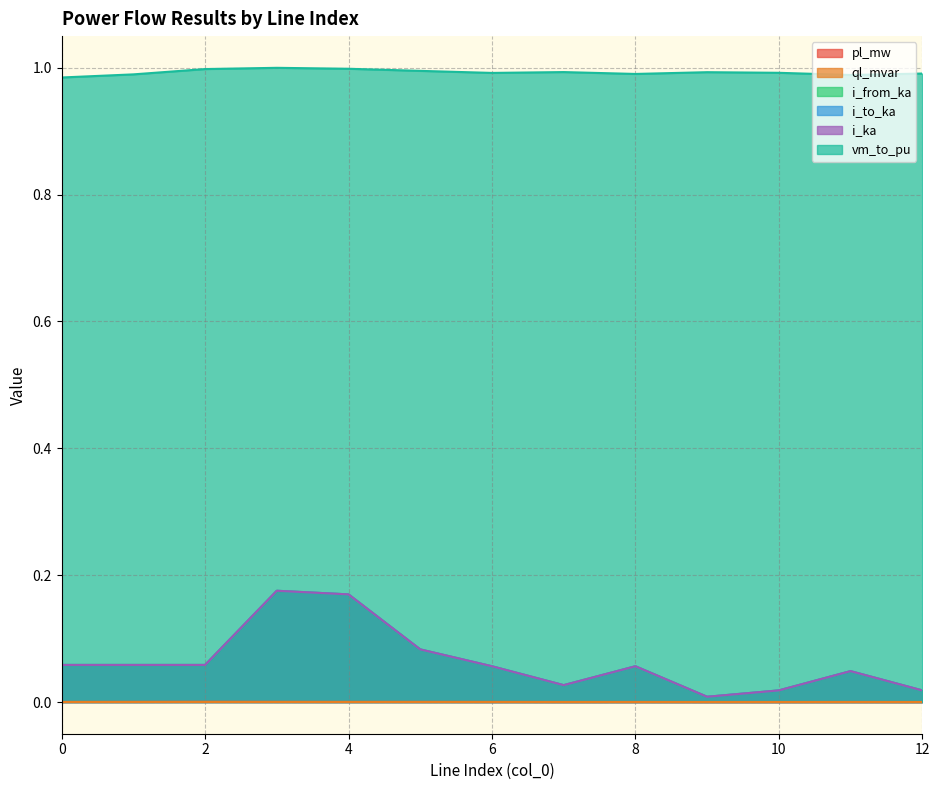

Reading left to right, list all the values displayed in this chart.

pl_mw: 0.0	0.0	0.0	0.0	0.0	0.0	0.0	0.0	0.0	0.0	0.0	0.0	0.0
ql_mvar: 0.0	0.0	0.0	0.0	0.0	0.0	0.0	0.0	0.0	0.0	0.0	0.0	0.0
i_from_ka: 0.1	0.1	0.1	0.2	0.2	0.1	0.1	0.0	0.1	0.0	0.0	0.0	0.0
i_to_ka: 0.1	0.1	0.1	0.2	0.2	0.1	0.1	0.0	0.1	0.0	0.0	0.0	0.0
i_ka: 0.1	0.1	0.1	0.2	0.2	0.1	0.1	0.0	0.1	0.0	0.0	0.0	0.0
vm_to_pu: 1.0	1.0	1.0	1.0	1.0	1.0	1.0	1.0	1.0	1.0	1.0	1.0	1.0